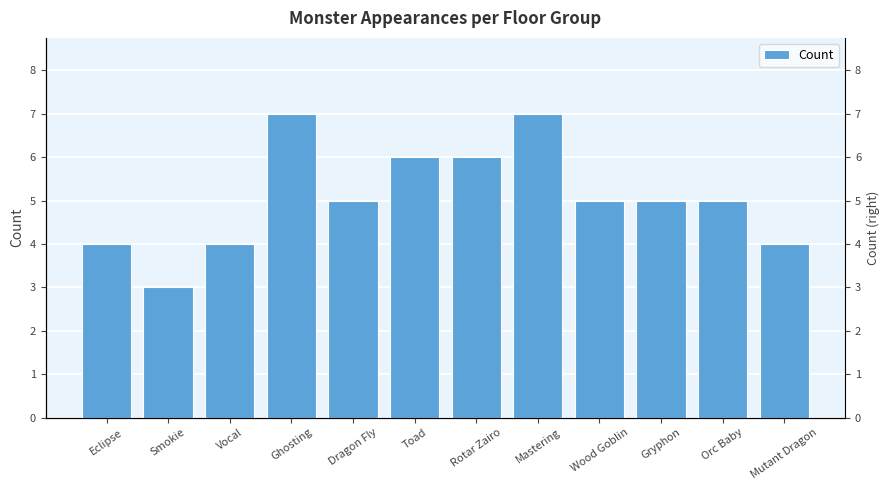

Reading left to right, list all the values displayed in this chart.

Eclipse=4	Smokie=3	Vocal=4	Ghosting=7	Dragon Fly=5	Toad=6	Rotar Zairo=6	Mastering=7	Wood Goblin=5	Gryphon=5	Orc Baby=5	Mutant Dragon=4